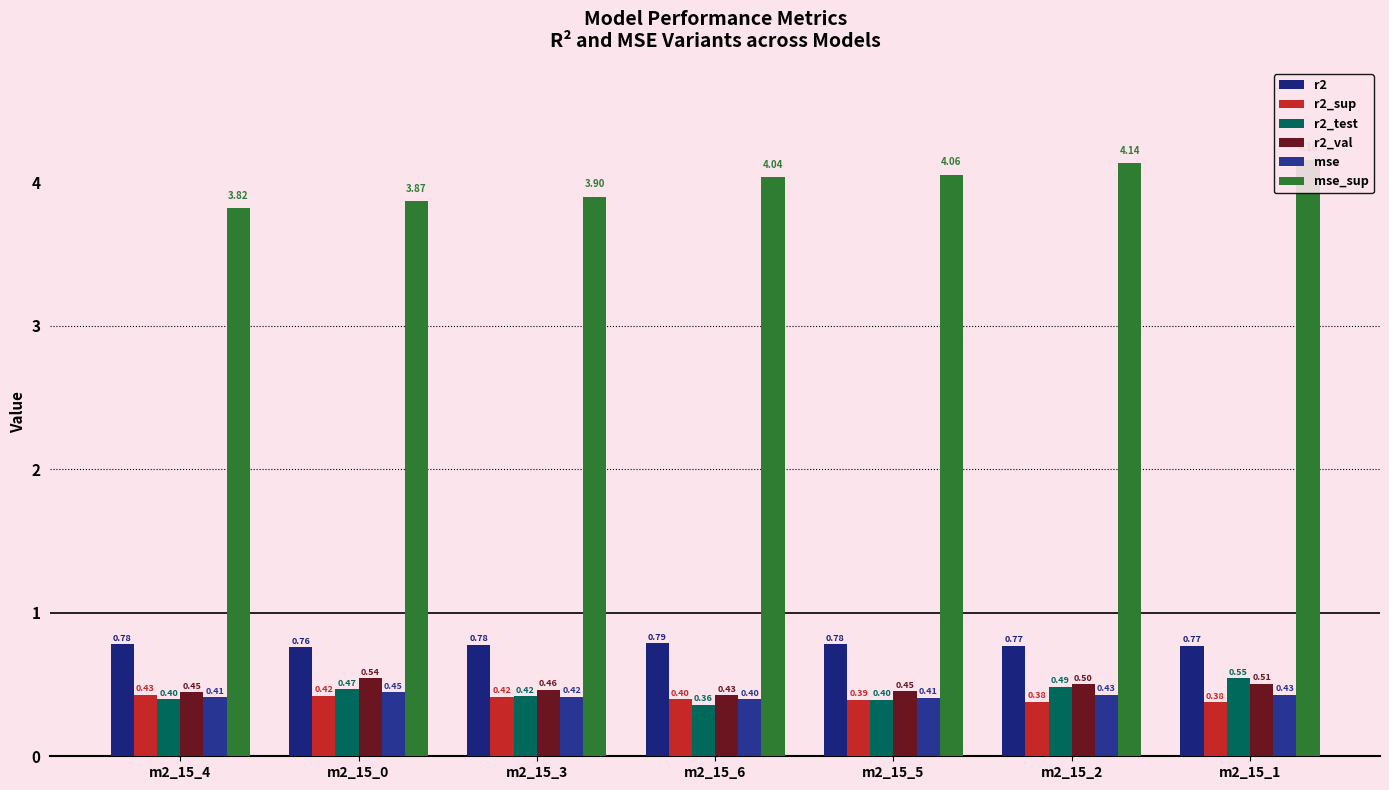

What is the average value of the r2_test series?

0.4